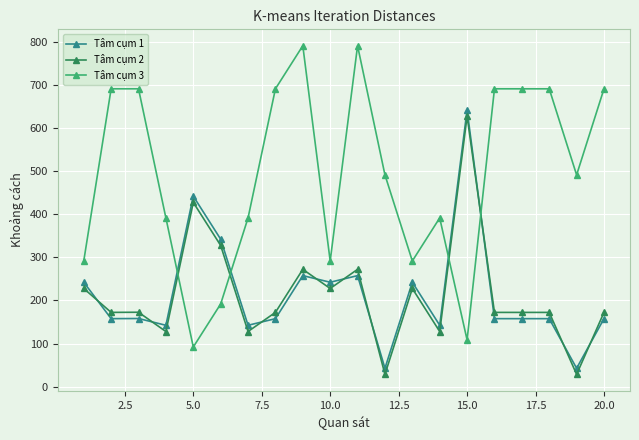

What is the value of the Tâm cụm 1 point at the 6th from the left?

342.3